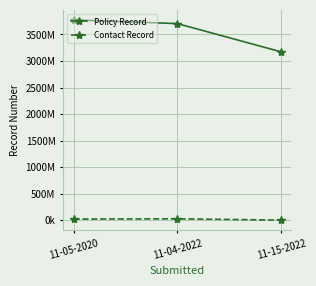

List the series in order of their peak value, lowest first.

Contact Record, Policy Record